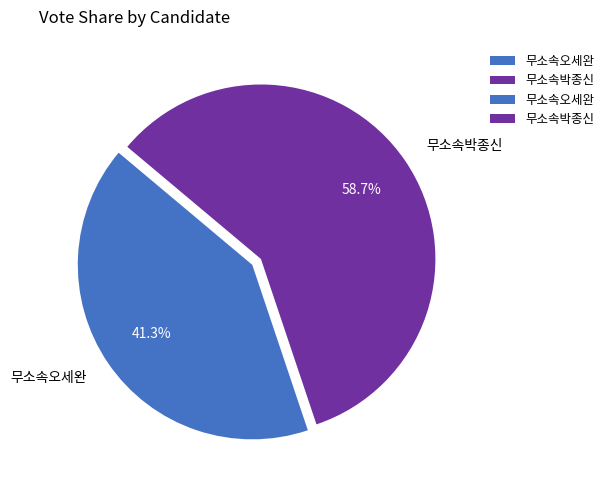

How many segments does this pie chart have?

2